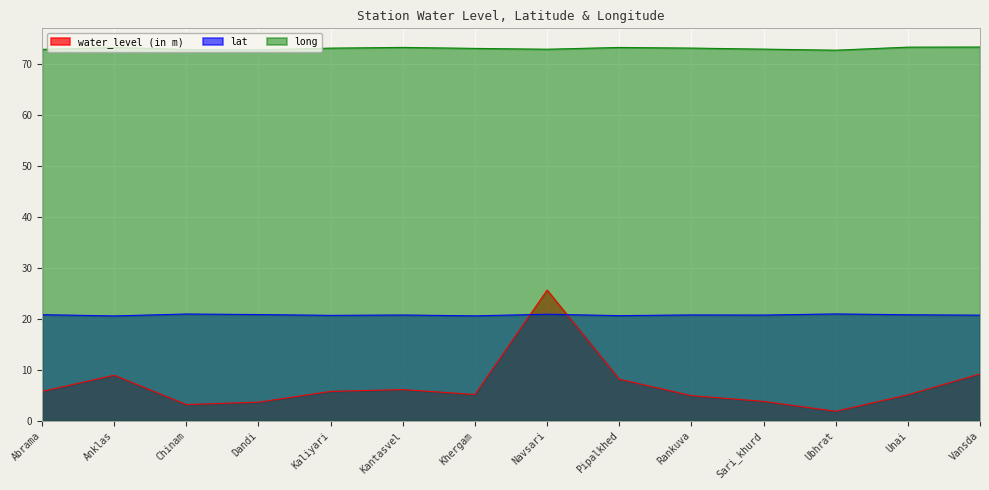

The value of lat at Dandi is 20.9. True or false?

True